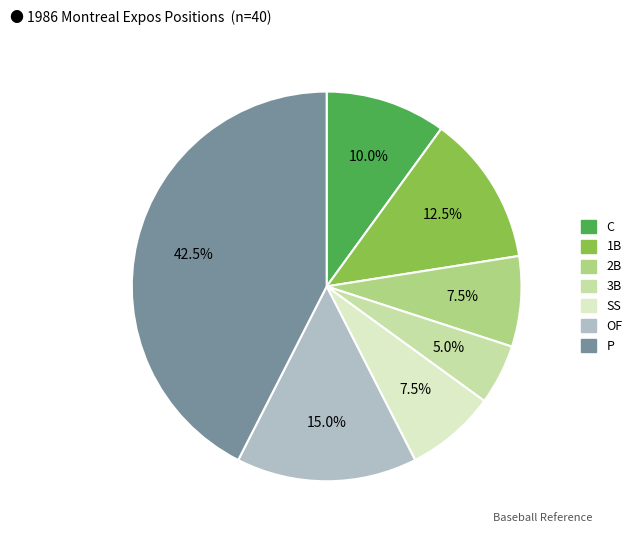

How many slices are in this pie chart?

7